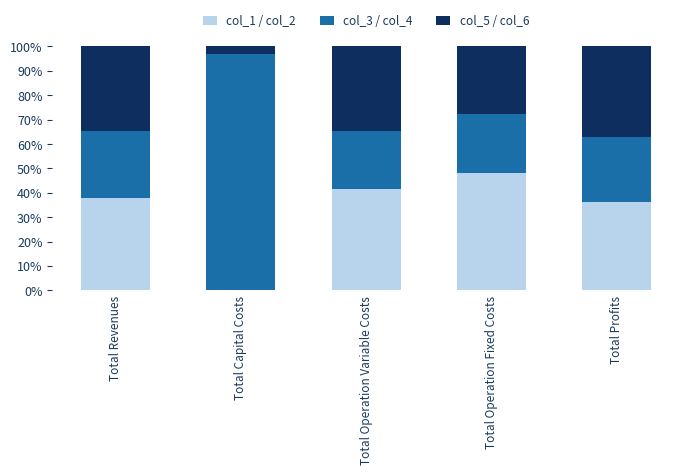

Which category has the highest value in the col_1 / col_2 series?

Total Operation Fixed Costs